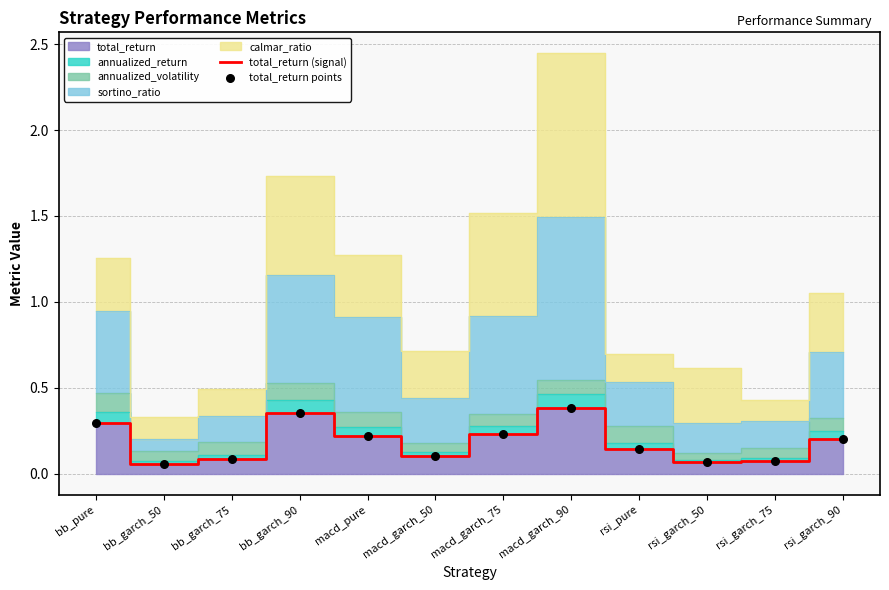

The total_return (signal) series shows 0.3 at rsi_garch_90. True or false?

False